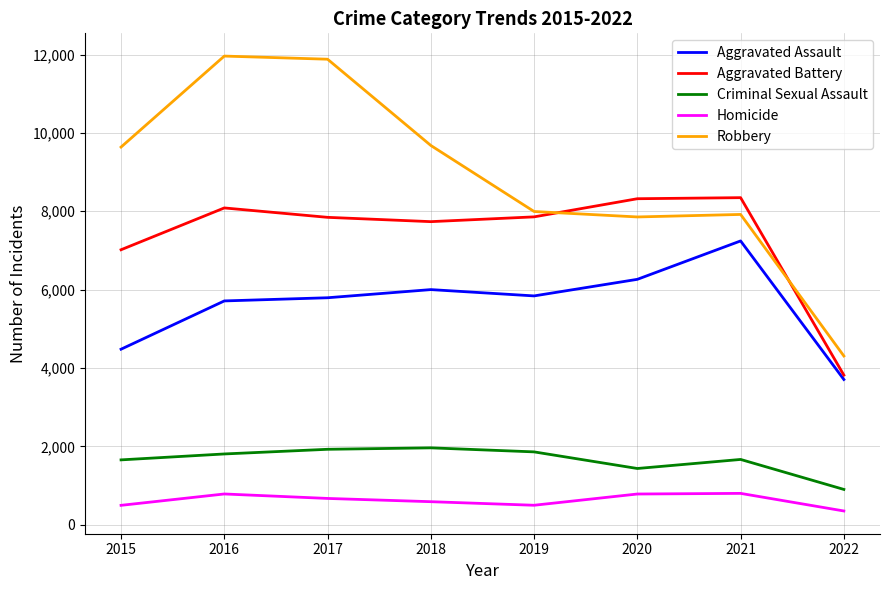

Does the chart display data point markers on the line(s)?

No